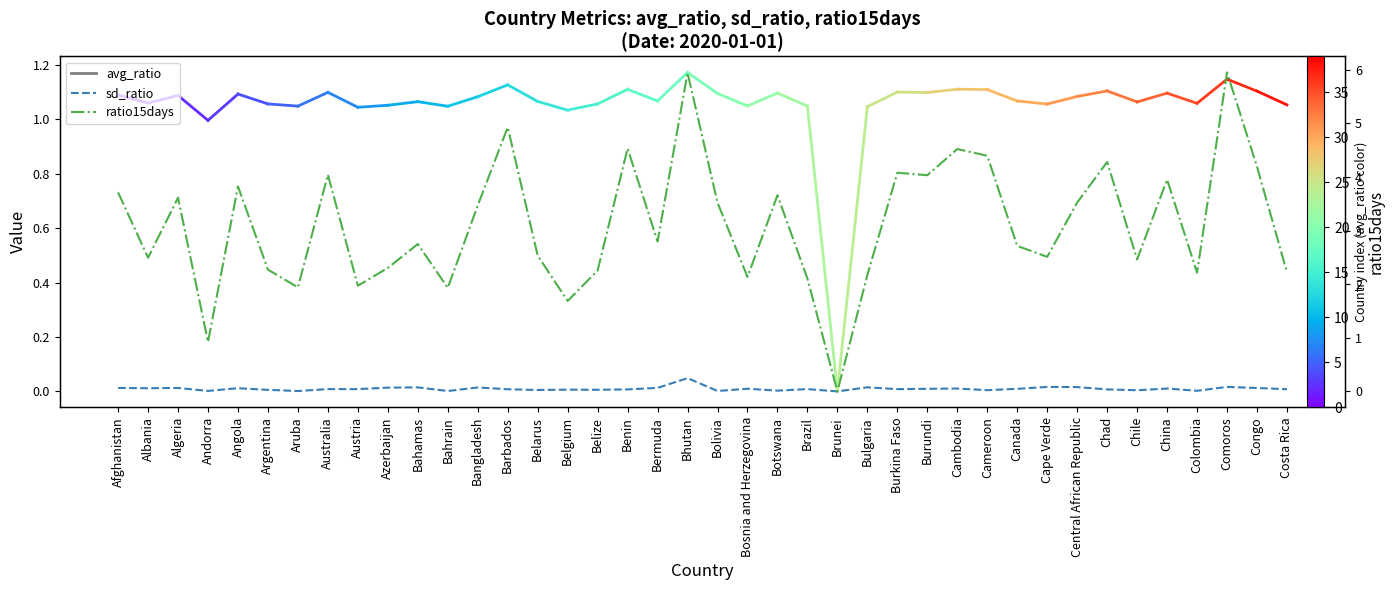

Reading right to left, what are all the values shown in this chart?

sd_ratio: 0.0	0.0	0.0	0.0	0.0	0.0	0.0	0.0	0.0	0.0	0.0	0.0	0.0	0.0	0.0	0.0	0.0	0.0	0.0	0.0	0.0	0.0	0.0	0.0	0.0	0.0	0.0	0.0	0.0	0.0	0.0	0.0	0.0	0.0	0.0	0.0	0.0	0.0	0.0	0.0
ratio15days: 2.2	4.2	5.9	2.2	4.0	2.5	4.3	3.5	2.5	2.7	4.4	4.5	4.0	4.1	2.2	0.0	2.1	3.7	2.1	3.5	5.9	2.8	4.5	2.3	1.7	2.5	4.9	3.5	1.9	2.7	2.3	2.0	4.0	1.9	2.3	3.8	0.9	3.6	2.5	3.7